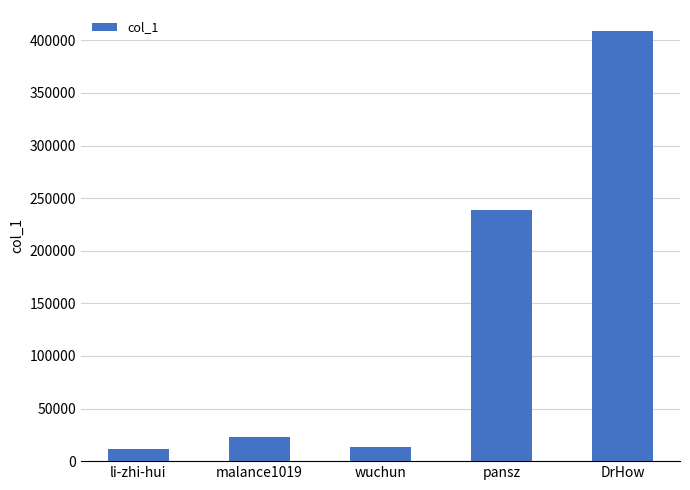

What is the label of the 4th bar from the right?

malance1019